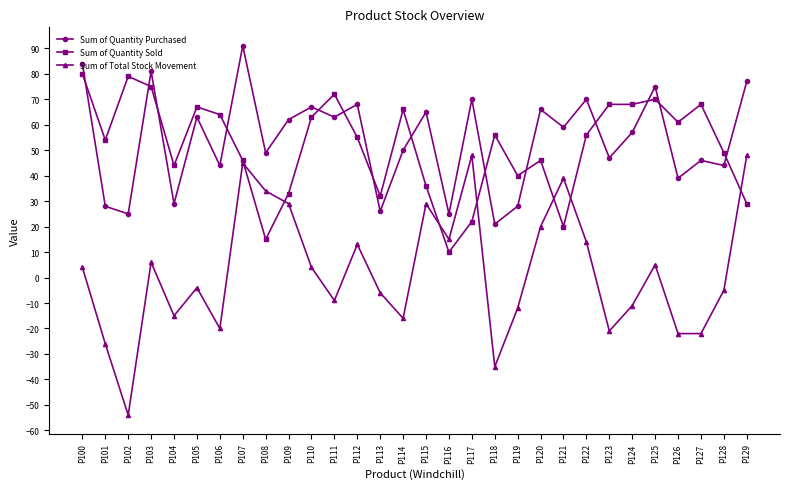

Reading left to right, extract all data points from this chart.

Sum of Quantity Purchased: 84	28	25	81	29	63	44	91	49	62	67	63	68	26	50	65	25	70	21	28	66	59	70	47	57	75	39	46	44	77
Sum of Quantity Sold: 80	54	79	75	44	67	64	46	15	33	63	72	55	32	66	36	10	22	56	40	46	20	56	68	68	70	61	68	49	29
Sum of Total Stock Movement: 4	-26	-54	6	-15	-4	-20	45	34	29	4	-9	13	-6	-16	29	15	48	-35	-12	20	39	14	-21	-11	5	-22	-22	-5	48